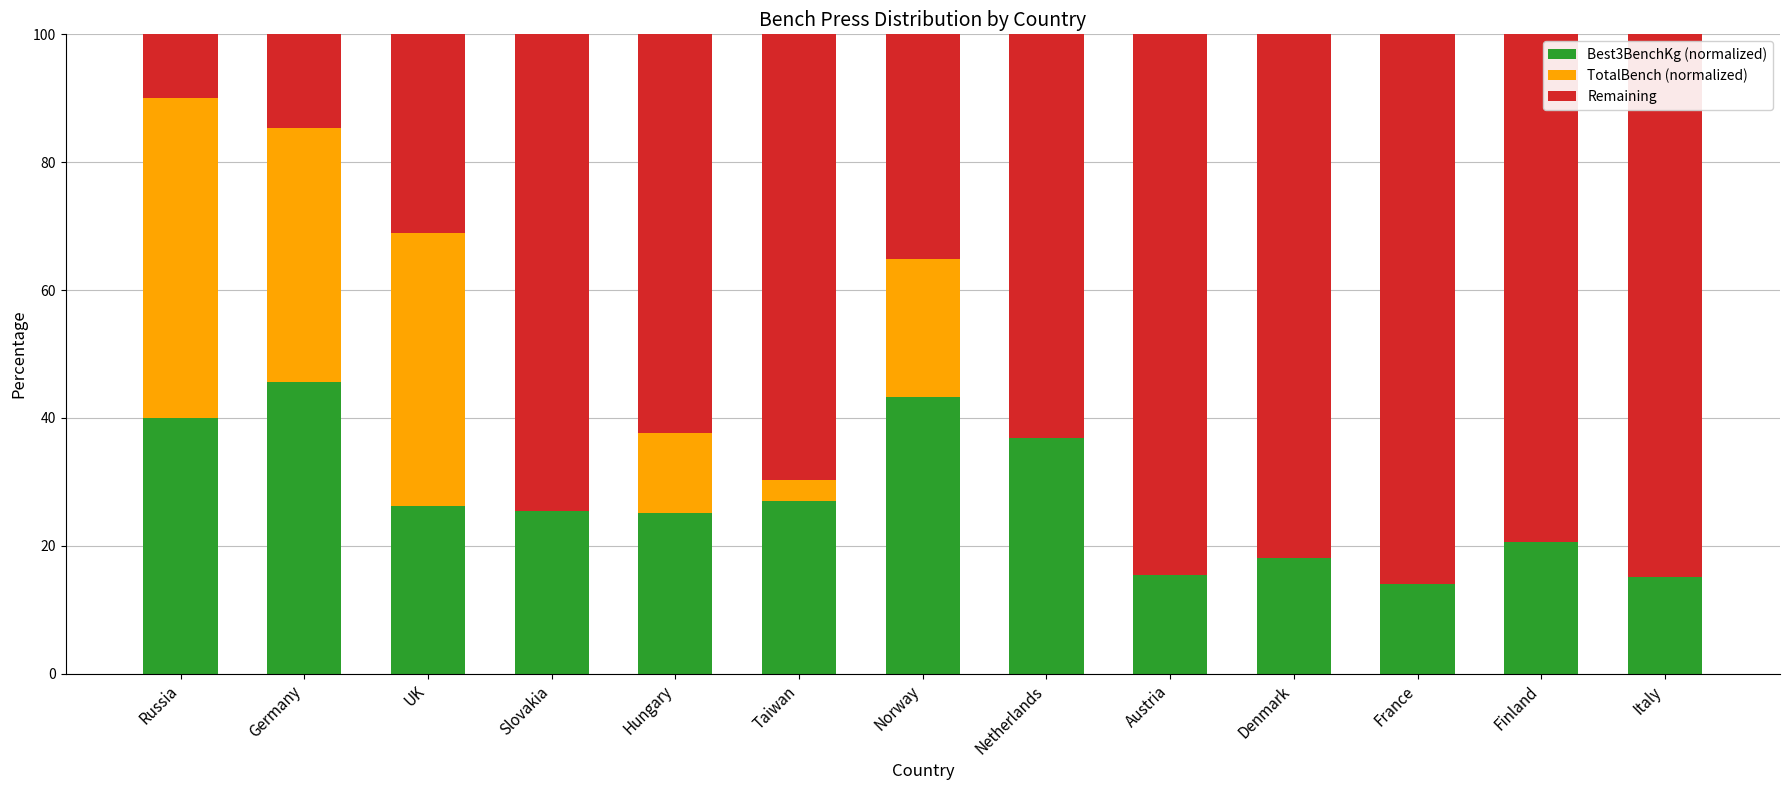

How many series are shown in this chart?

3